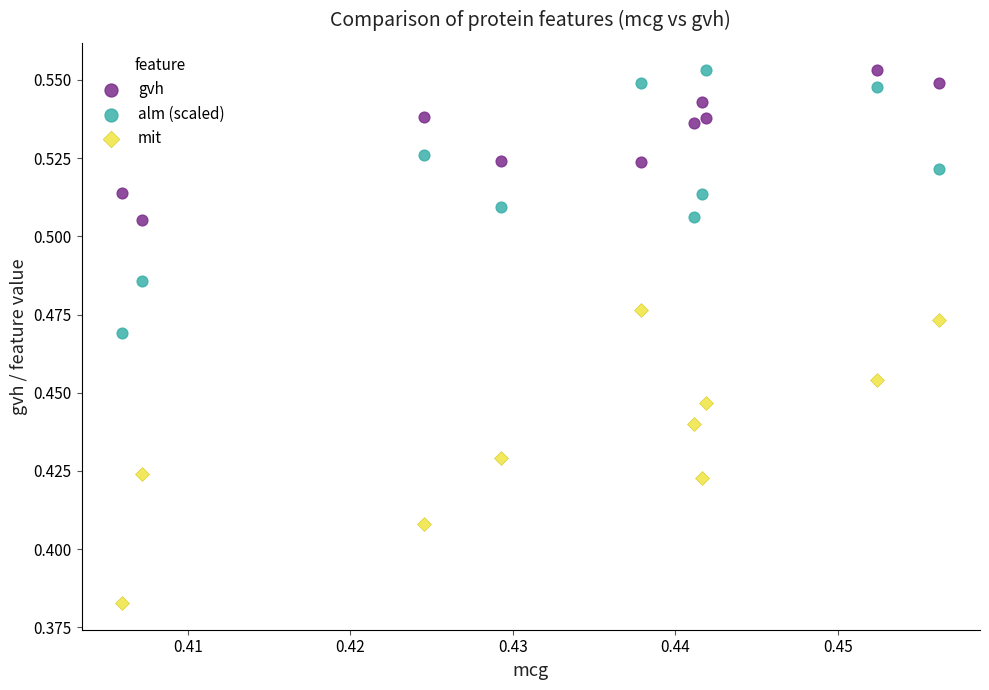

Which series has the largest Y range (max minus min)?

mit